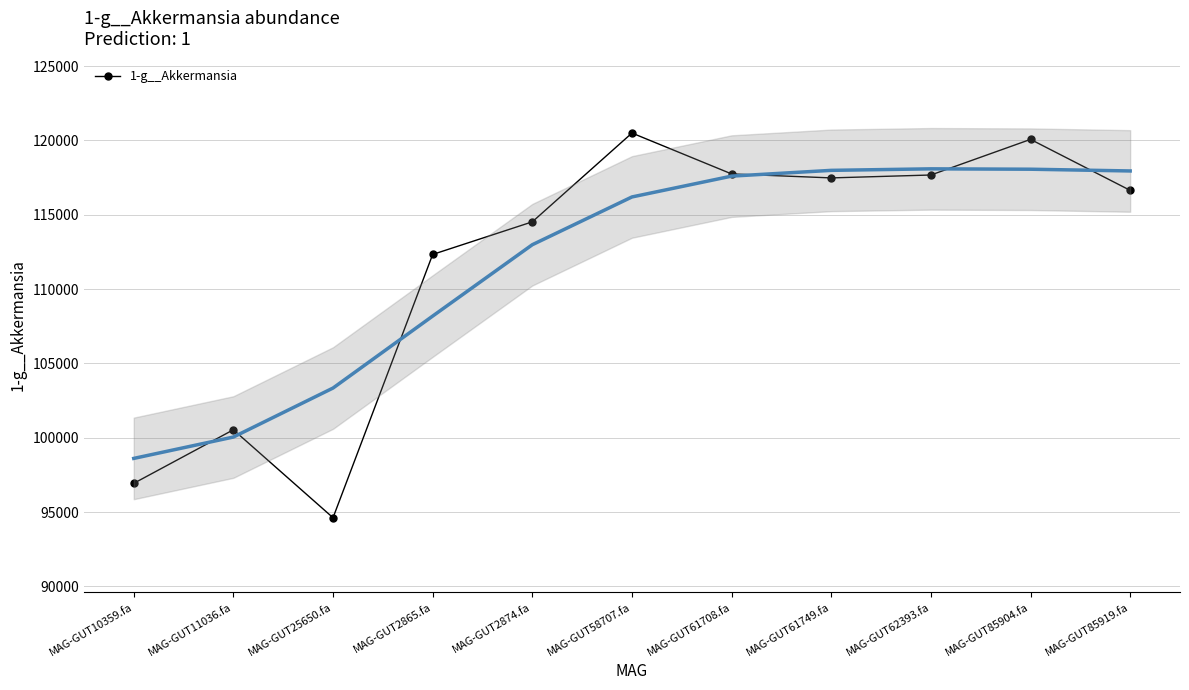

The chart shows a value of 161503.7 at MAG-GUT85904.fa. True or false?

False